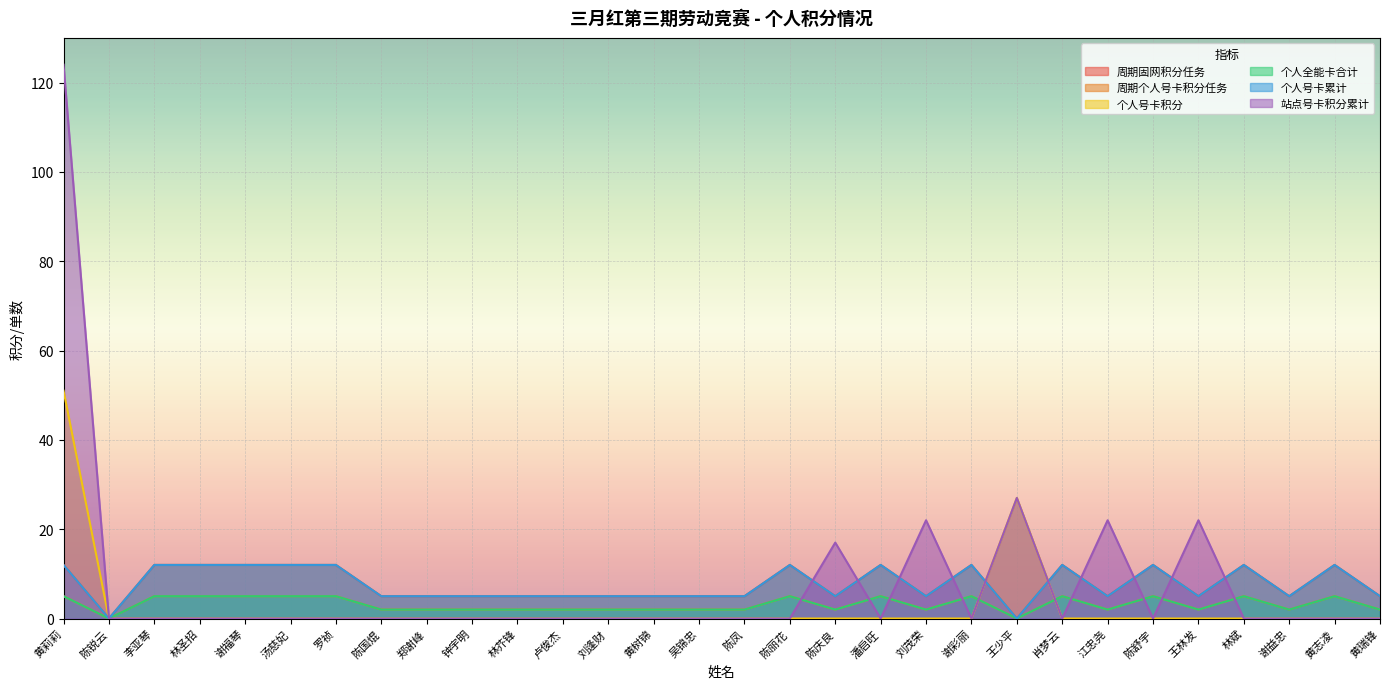

In 个人号卡累计, how many points are higher than both neighbors (excluding endpoints)?

7